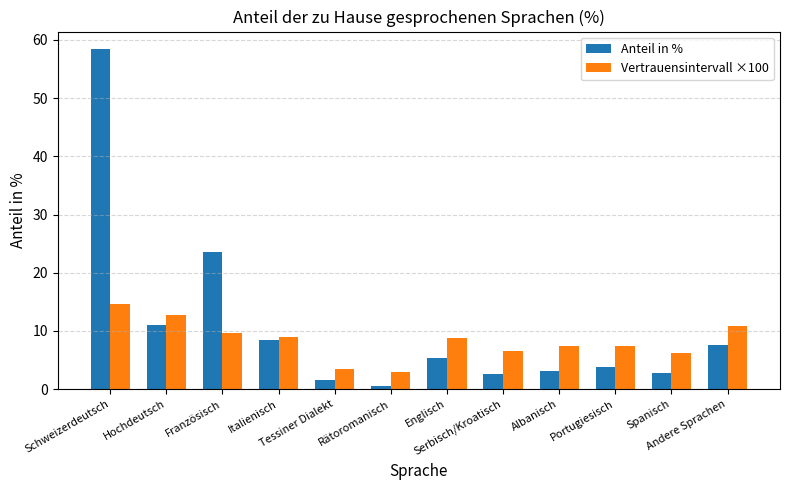

What is the greatest value displayed?

58.5